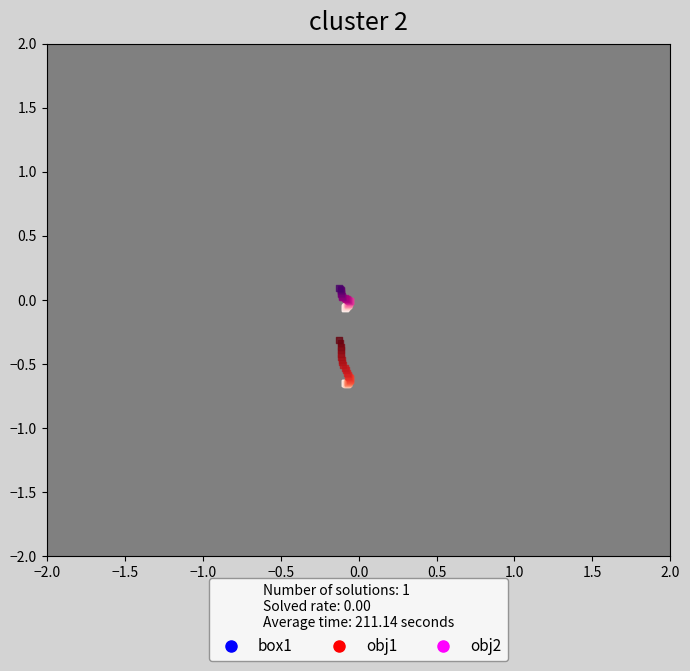

Which series reaches the maximum Y coordinate?

obj2